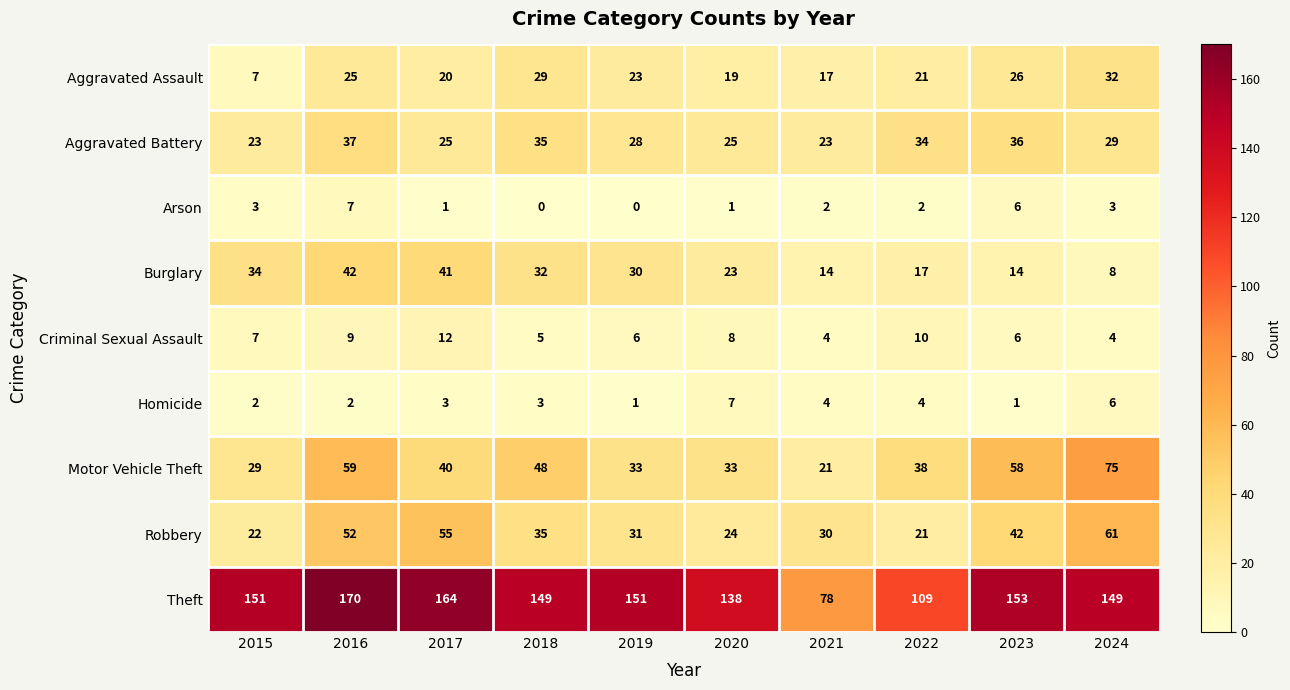

What is the difference between the Theft values at 2022 and 2015?

42